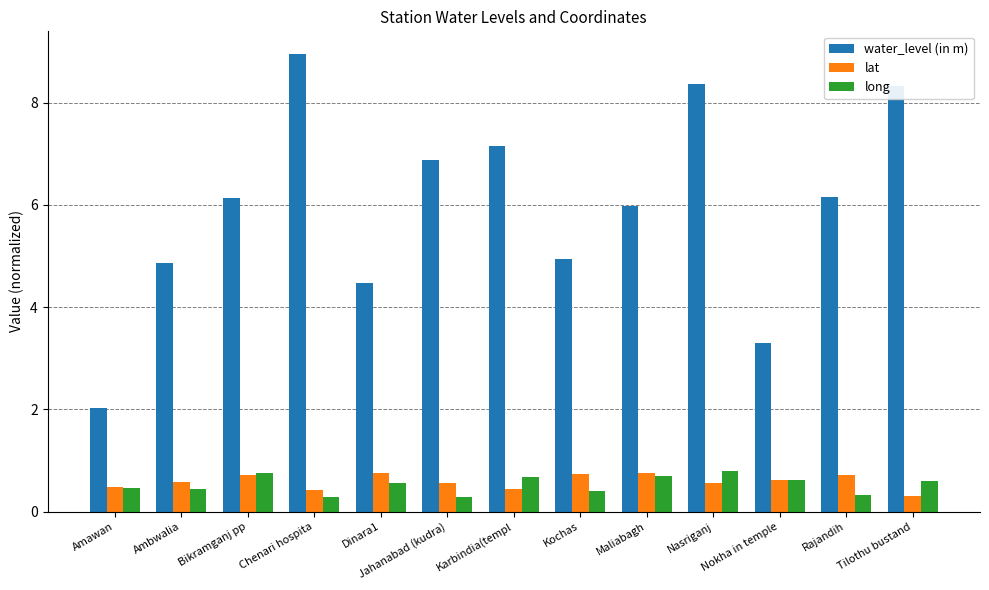

What is the value of the long bar at the 6th from the left?

0.3